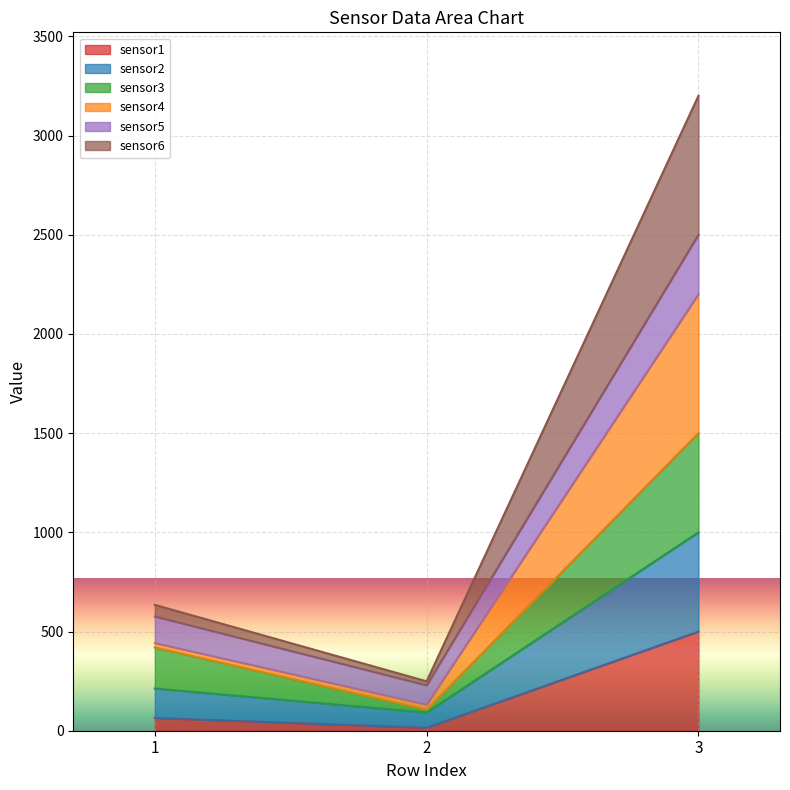

At which category is the sum across all series the highest?

3